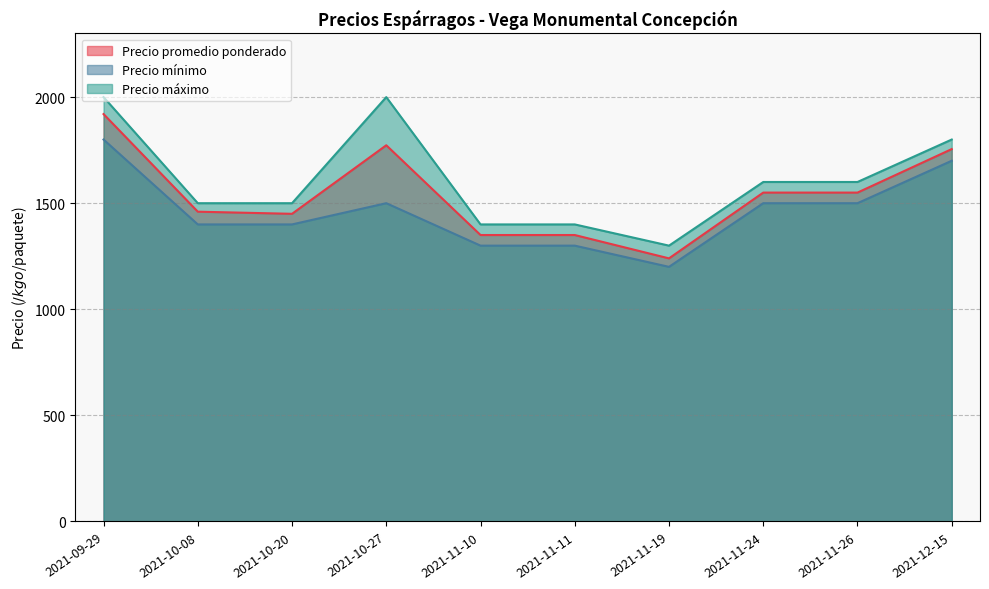

At which label is Precio mínimo closest to 1500?

2021-10-27